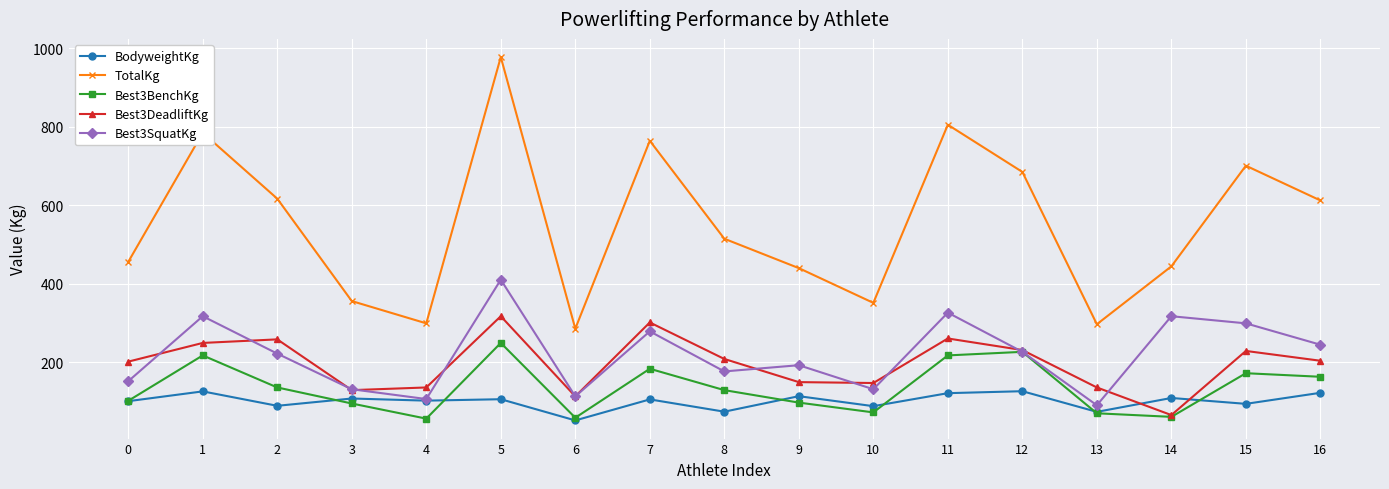

What are all the series names shown in the legend?

BodyweightKg, TotalKg, Best3BenchKg, Best3DeadliftKg, Best3SquatKg